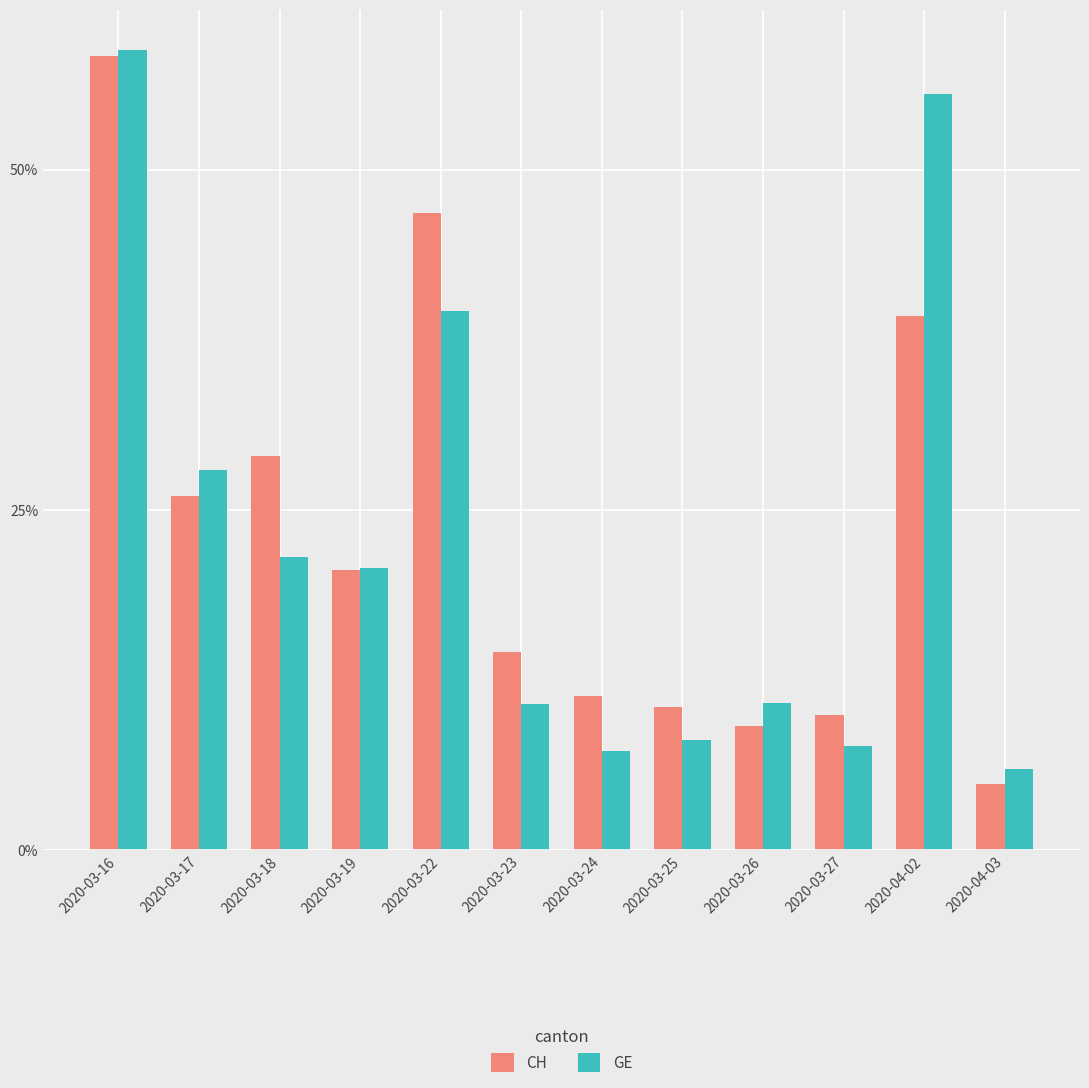

What is the sum of all CH values?

280.2